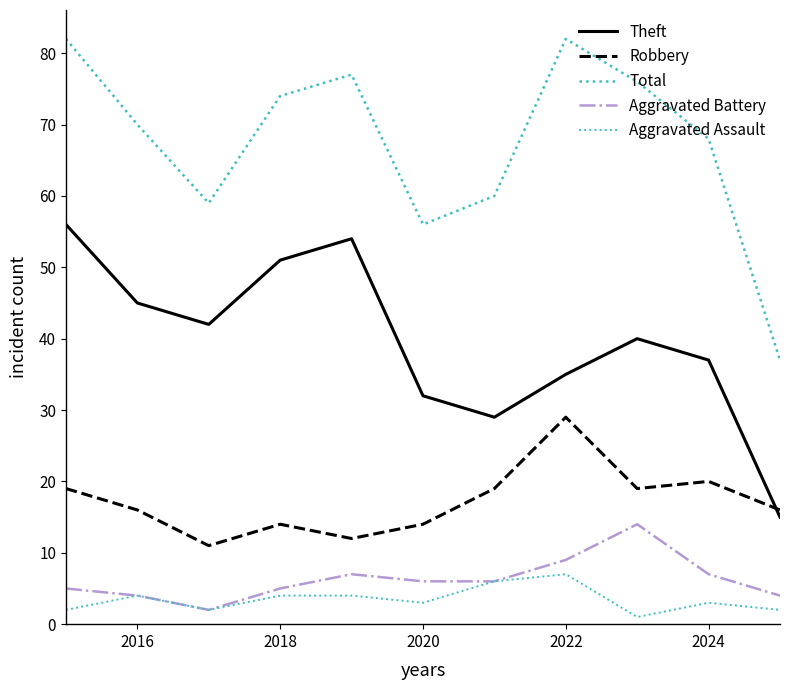

Does the chart display data point markers on the line(s)?

No